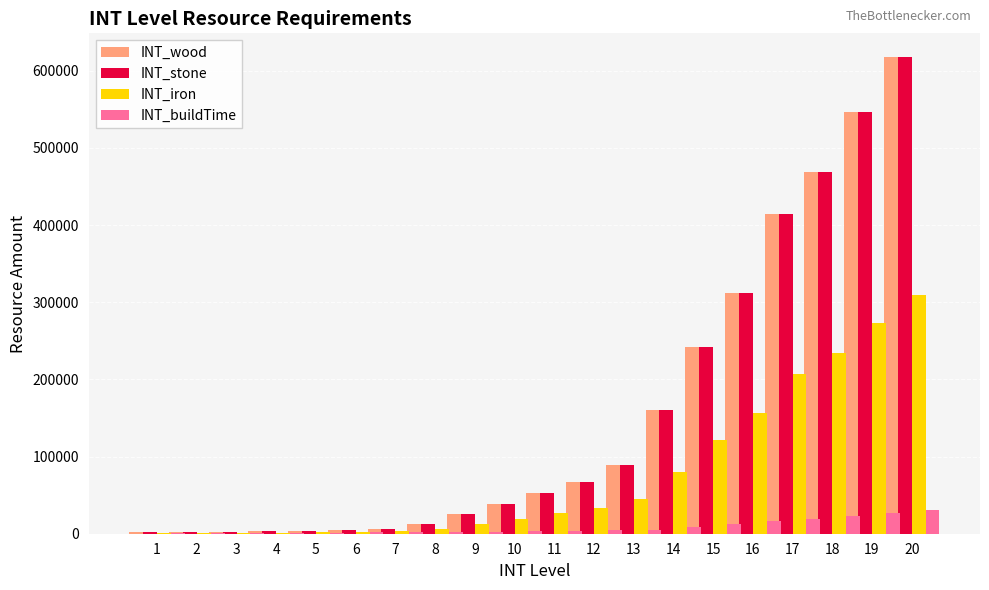

Reading right to left, transcribe all the data shown in this chart.

INT_wood: 617600	546680	468640	414350	311820	242480	160770	88950	67410	53210	38630	25740	12200	6490	4260	3670	2960	2480	2040	1610
INT_stone: 617600	546680	468640	414350	311820	242480	160770	88950	67410	53210	38630	25740	12200	6490	4260	3670	2960	2480	2040	1610
INT_iron: 308800	273340	234320	207180	155910	121240	80390	44480	33710	26610	19320	12870	6100	3250	2130	1840	1480	1240	1020	810
INT_buildTime: 30300	26700	23100	19500	15900	12300	8700	5100	4500	3900	3300	2700	2100	1800	1680	1400	1200	1000	800	600